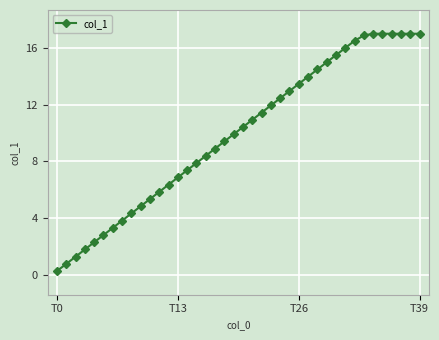

Reading left to right, transcribe all the data shown in this chart.

0.2	0.8	1.3	1.8	2.3	2.8	3.3	3.8	4.3	4.8	5.3	5.8	6.3	6.9	7.4	7.9	8.4	8.9	9.4	9.9	10.4	10.9	11.4	11.9	12.5	13.0	13.5	14.0	14.5	15.0	15.5	16.0	16.5	16.9	17.0	17.0	17.0	17.0	17.0	17.0